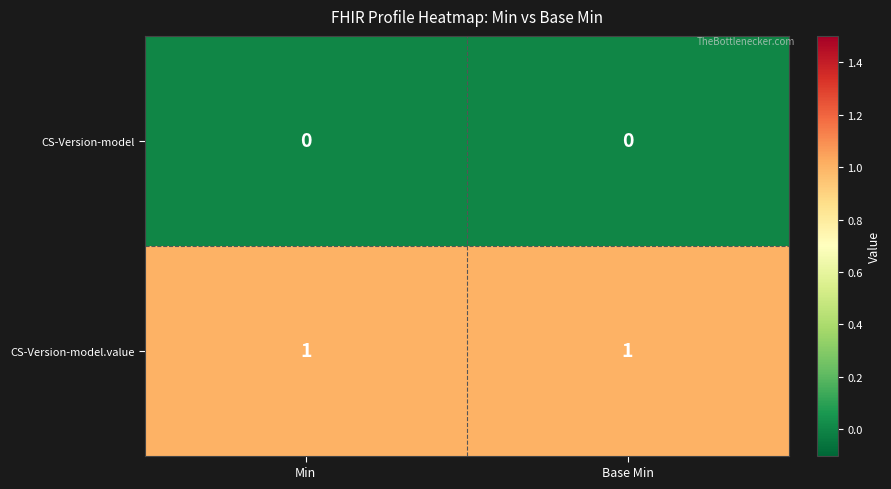

Reading left to right, extract all data points from this chart.

CS-Version-model: Min=0	Base Min=0
CS-Version-model.value: Min=1	Base Min=1